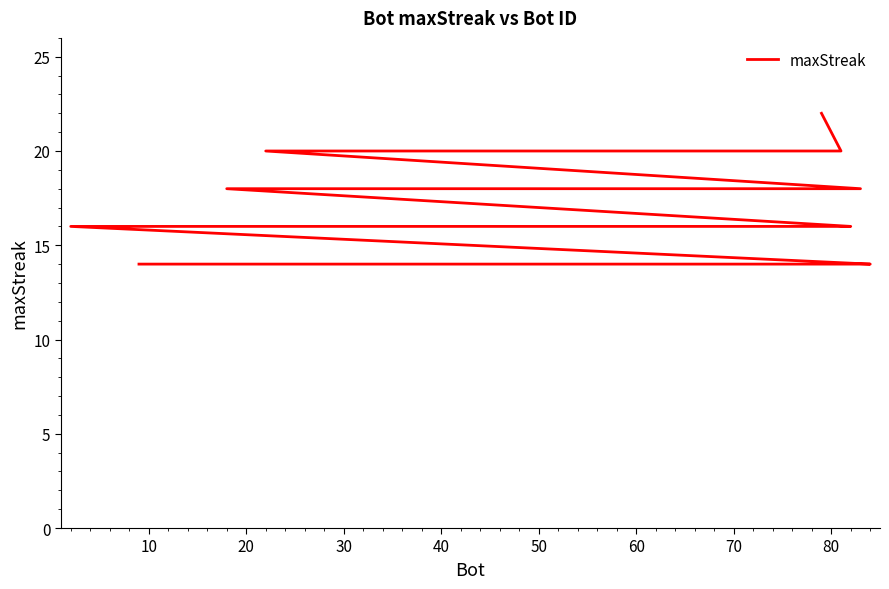

What is the difference between the maximum and minimum values?

8